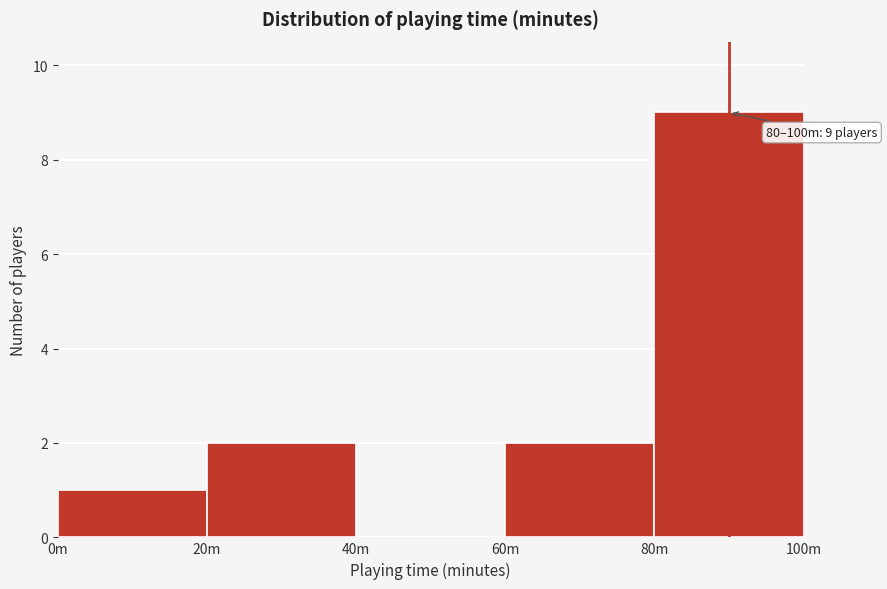

Reading left to right, list all the values displayed in this chart.

0m=1	20m=2	40m=0	60m=2	80m=9